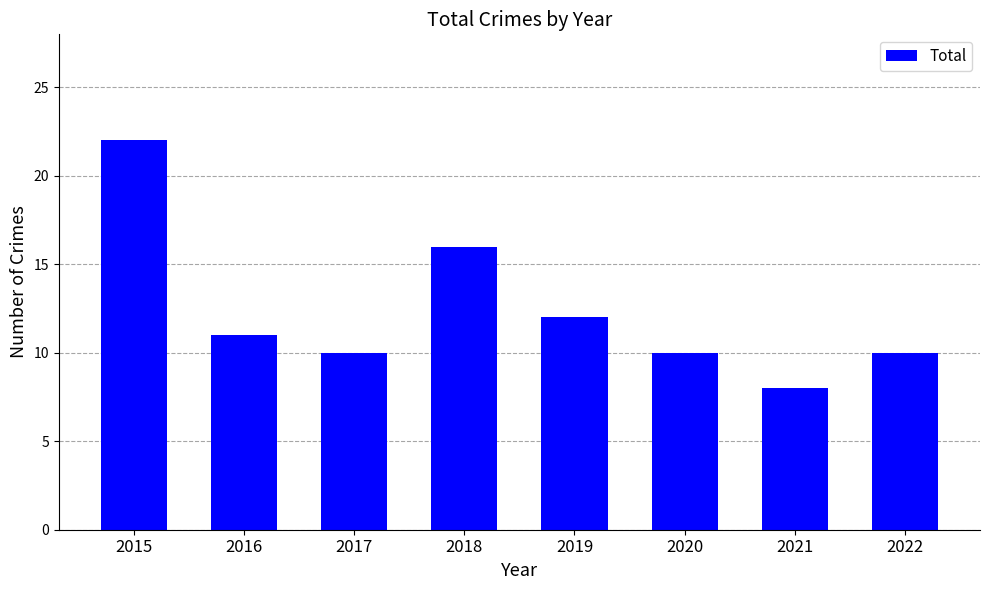

What is the average value?

12